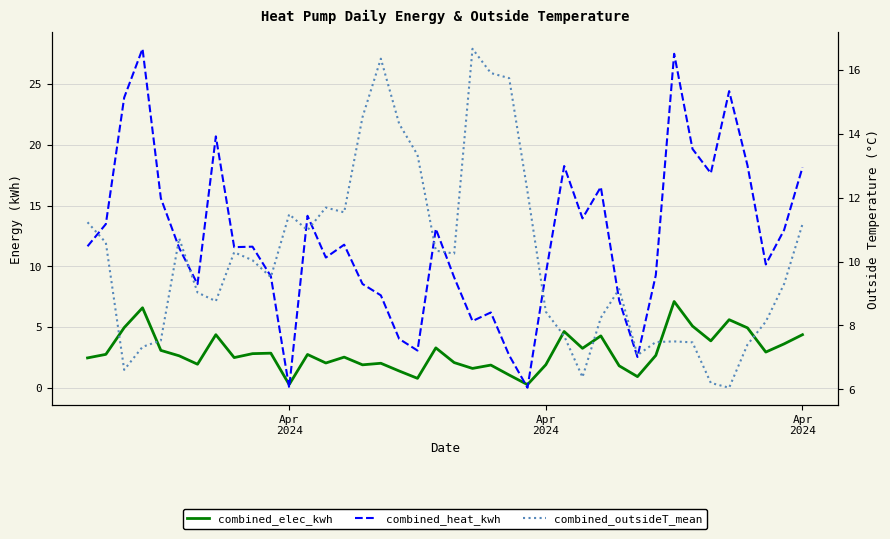

What is the sum of all combined_heat_kwh values?

487.9